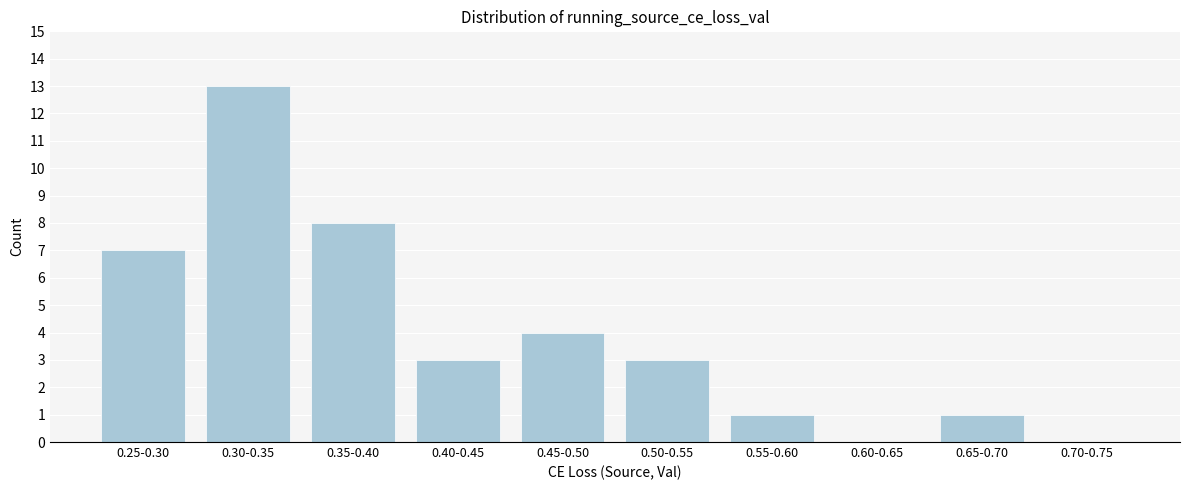

Reading left to right, extract all data points from this chart.

0.25-0.30=7	0.30-0.35=13	0.35-0.40=8	0.40-0.45=3	0.45-0.50=4	0.50-0.55=3	0.55-0.60=1	0.60-0.65=0	0.65-0.70=1	0.70-0.75=0